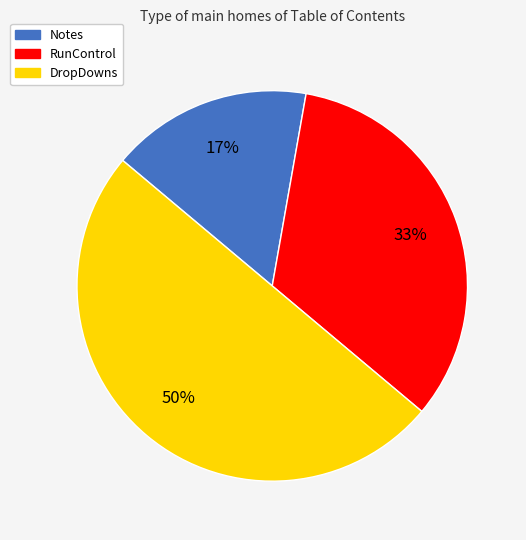

What is the largest slice in the pie chart?

DropDowns